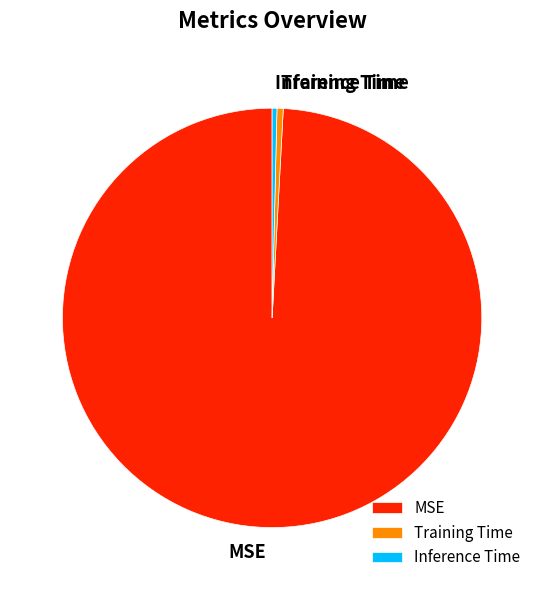

Is there a majority slice in this chart?

Yes